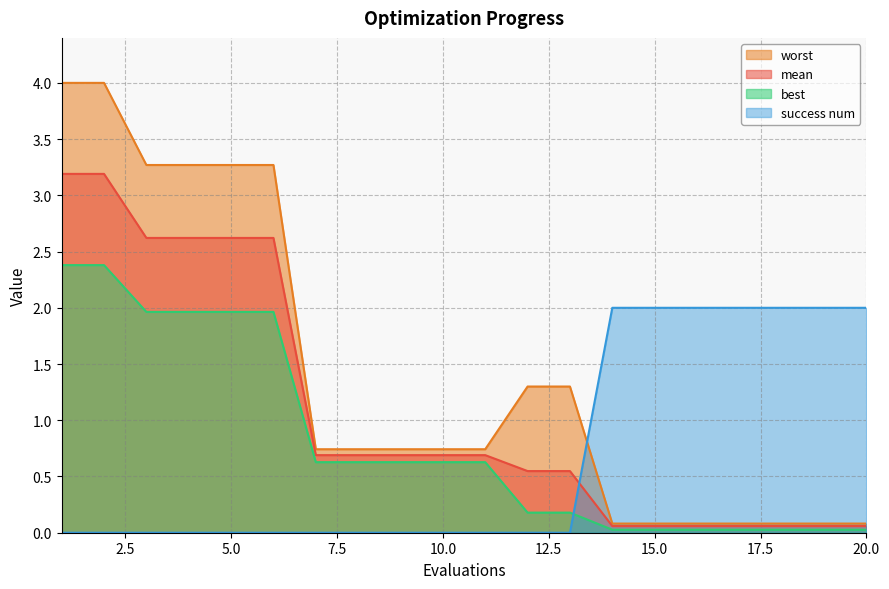

True or false: success num has more than 2 interior local peaks.

False